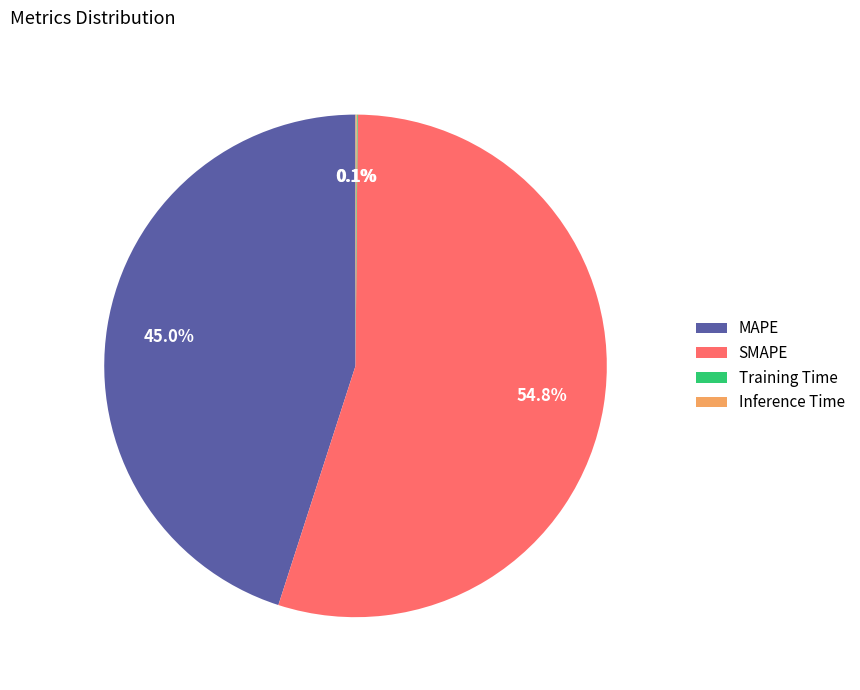

The SMAPE slice represents 55% of the pie. True or false?

True